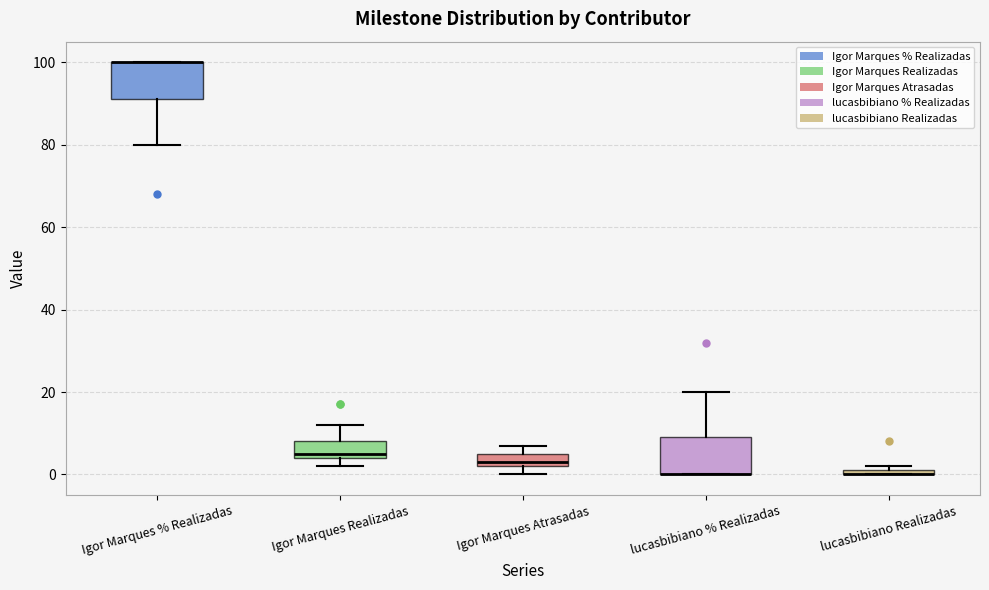

Where is the upper edge of the box for lucasbibiano Realizadas on the y-axis? The values are not printed on the chart, so give them approximately, as read against the axis.

2